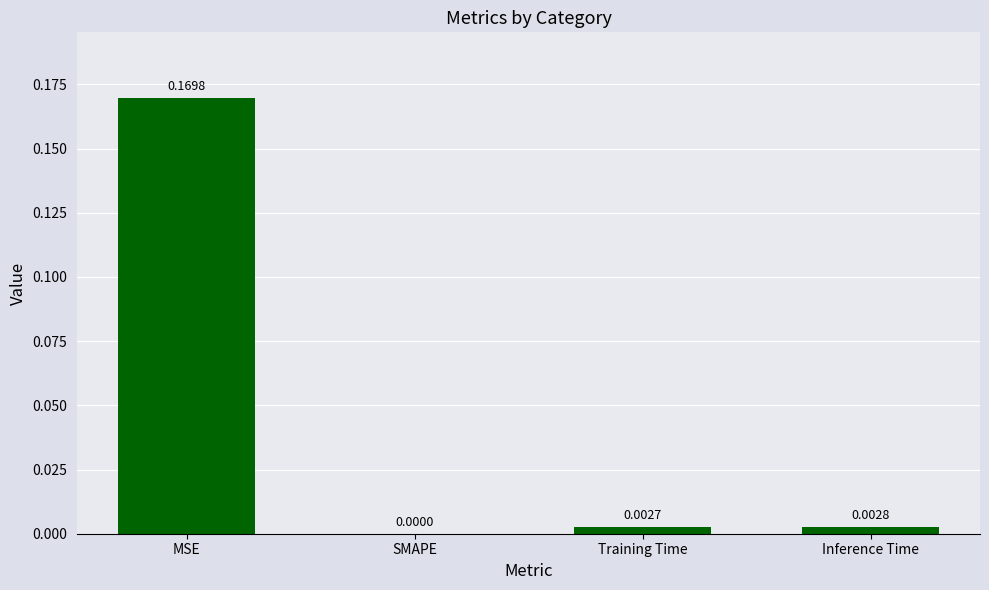

What is the change in value from MSE to SMAPE?

-0.2